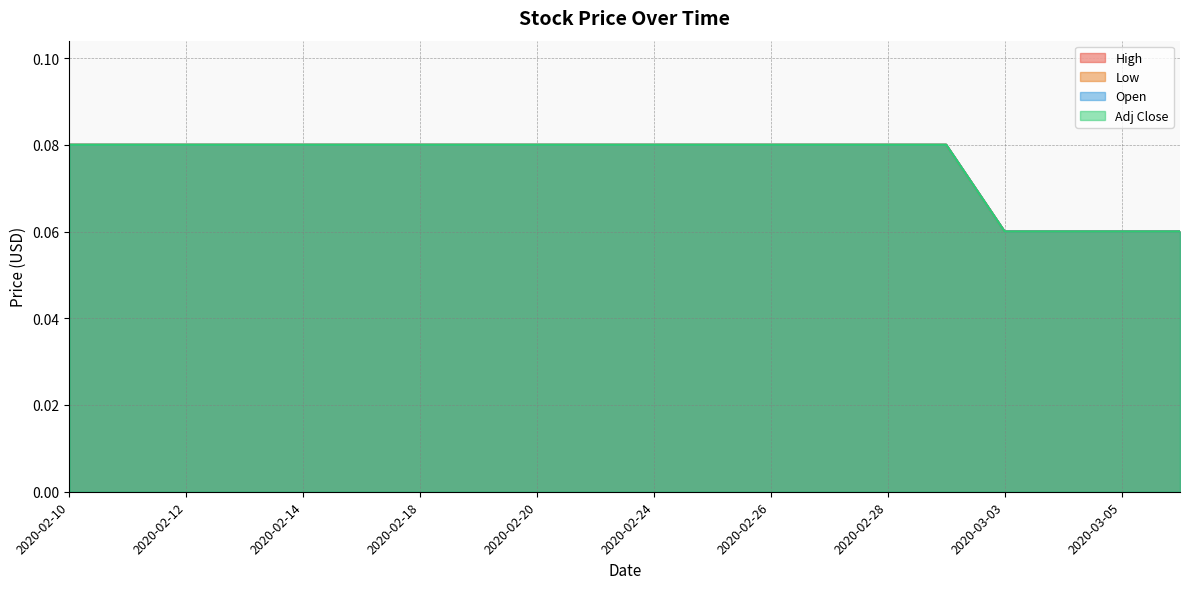

Is it true that Open equals 0.0 at 2020-02-18?

False